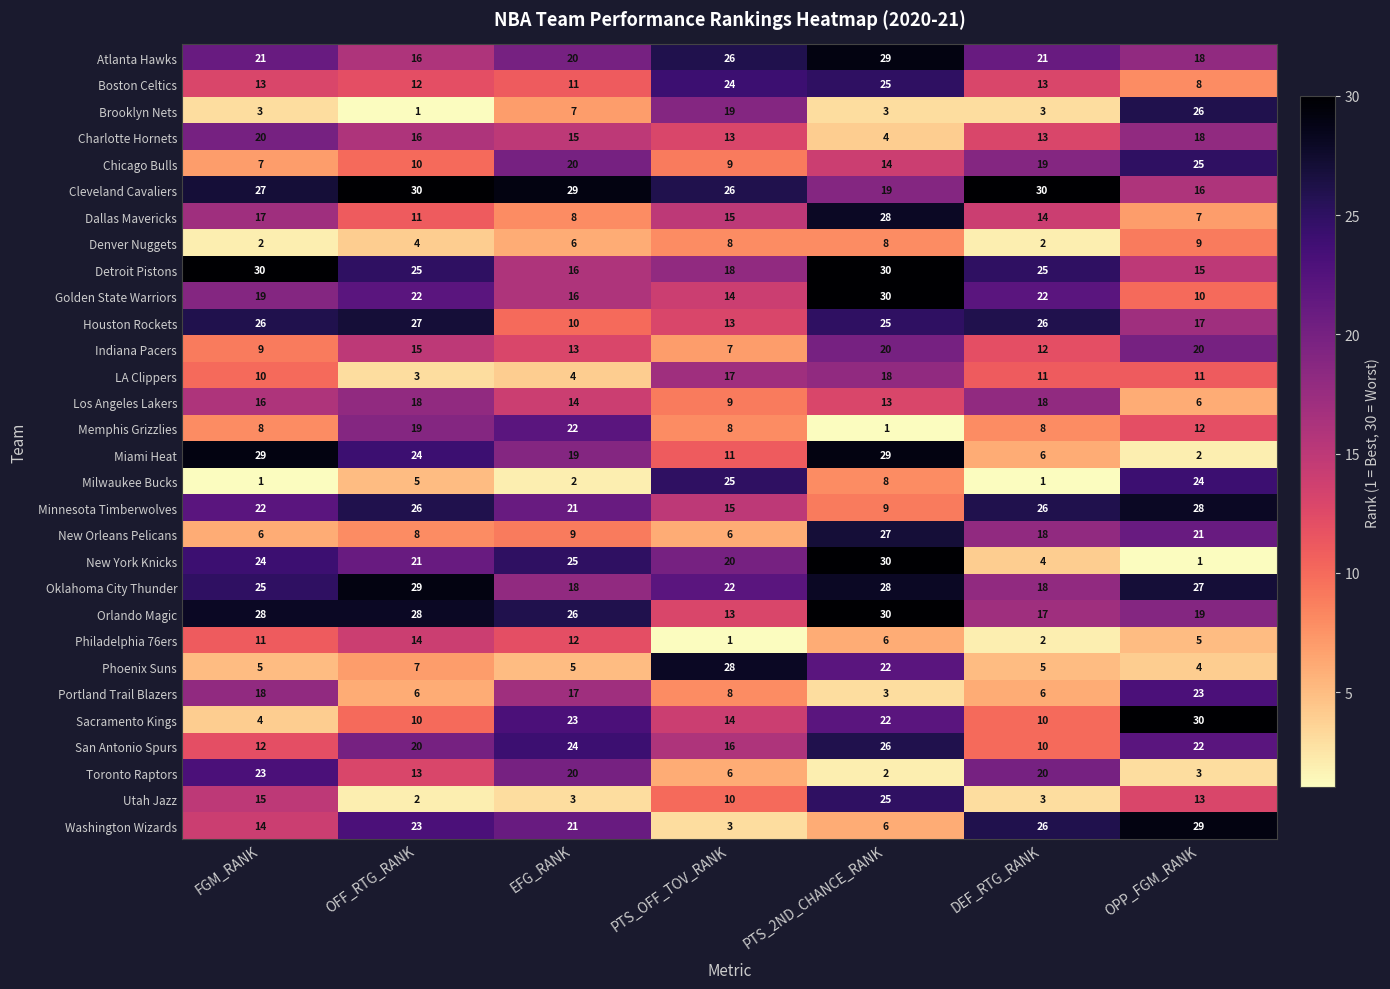

At which label is Portland Trail Blazers closest to 13?

EFG_RANK